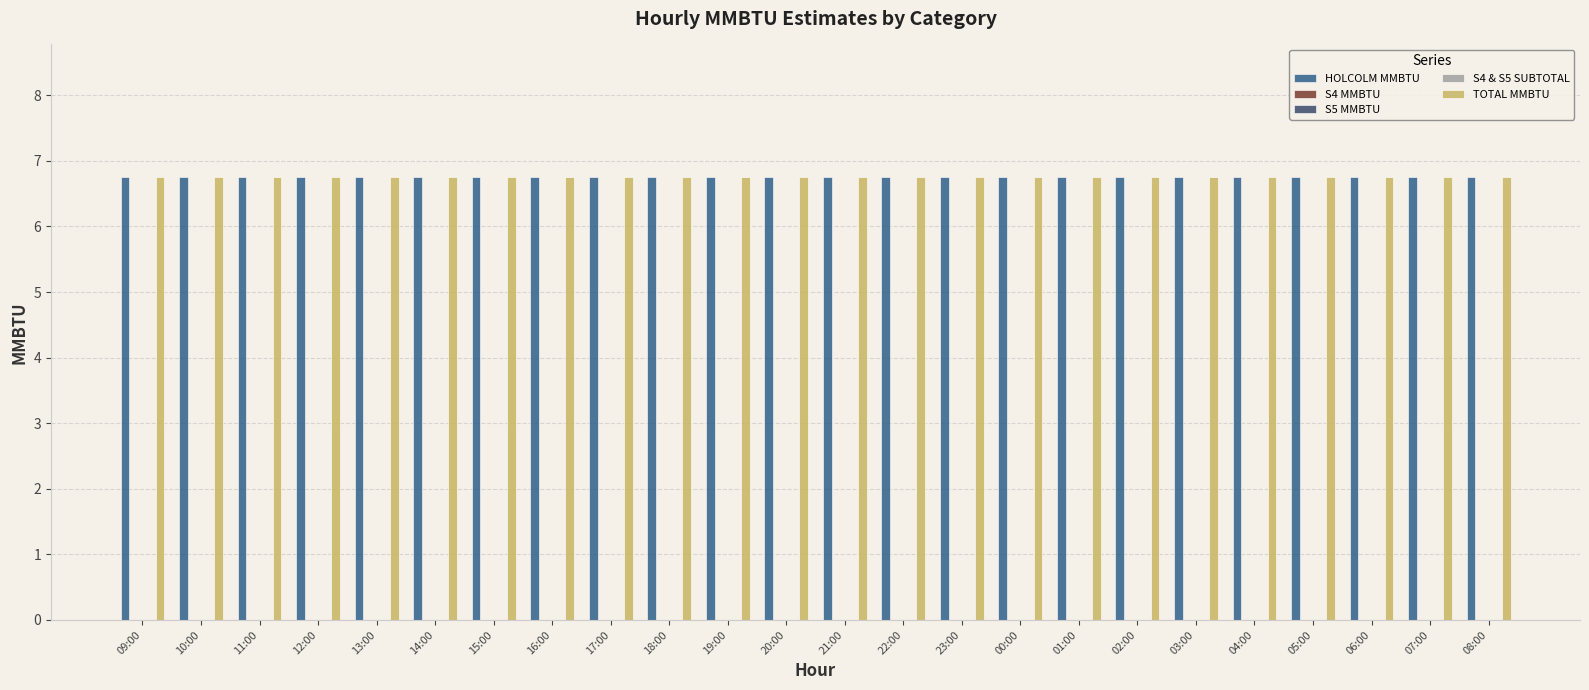

Reading left to right, transcribe all the data shown in this chart.

HOLCOLM MMBTU: 6.8	6.8	6.8	6.8	6.8	6.8	6.8	6.8	6.8	6.8	6.8	6.8	6.8	6.8	6.8	6.8	6.8	6.8	6.8	6.8	6.8	6.8	6.8	6.8
S4 MMBTU: 0.0	0.0	0.0	0.0	0.0	0.0	0.0	0.0	0.0	0.0	0.0	0.0	0.0	0.0	0.0	0.0	0.0	0.0	0.0	0.0	0.0	0.0	0.0	0.0
S5 MMBTU: 0.0	0.0	0.0	0.0	0.0	0.0	0.0	0.0	0.0	0.0	0.0	0.0	0.0	0.0	0.0	0.0	0.0	0.0	0.0	0.0	0.0	0.0	0.0	0.0
S4 & S5 SUBTOTAL: 0.0	0.0	0.0	0.0	0.0	0.0	0.0	0.0	0.0	0.0	0.0	0.0	0.0	0.0	0.0	0.0	0.0	0.0	0.0	0.0	0.0	0.0	0.0	0.0
TOTAL MMBTU: 6.8	6.8	6.8	6.8	6.8	6.8	6.8	6.8	6.8	6.8	6.8	6.8	6.8	6.8	6.8	6.8	6.8	6.8	6.8	6.8	6.8	6.8	6.8	6.8